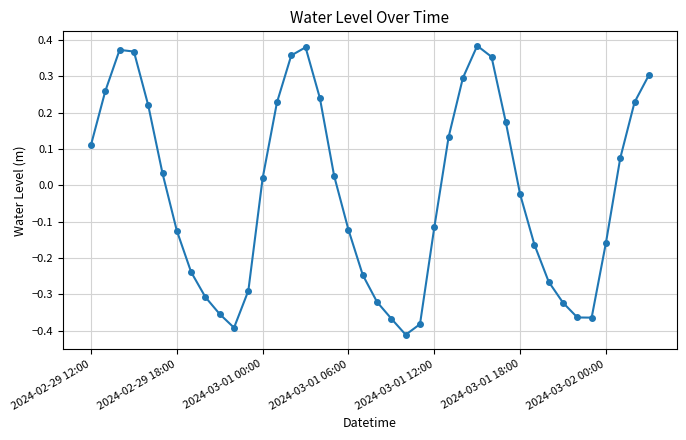

How many points are higher than both their immediate neighbors (excluding endpoints)?

3